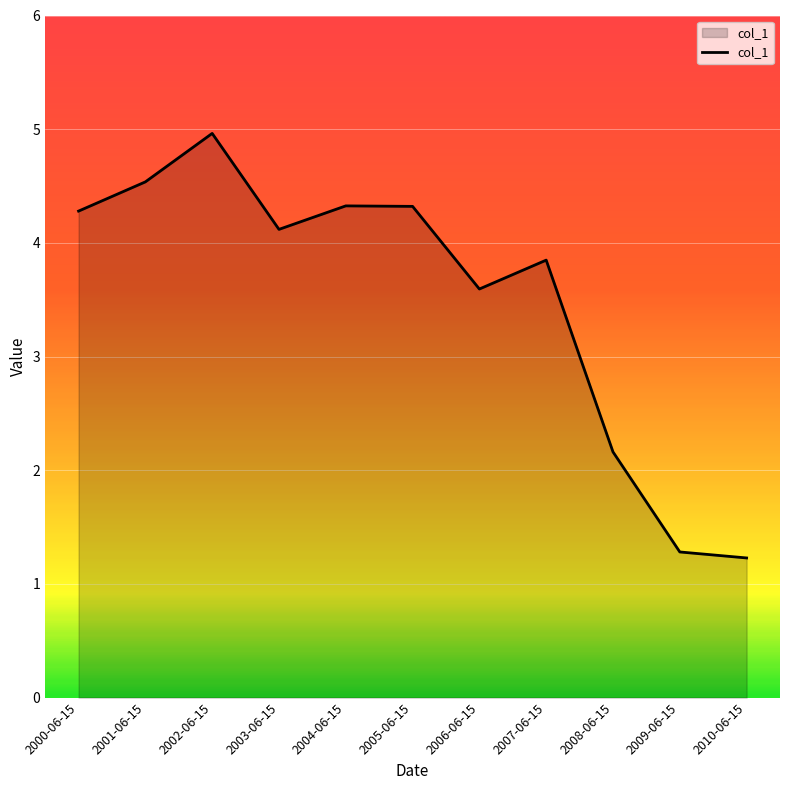

What is the difference between the maximum and second lowest values?

3.7